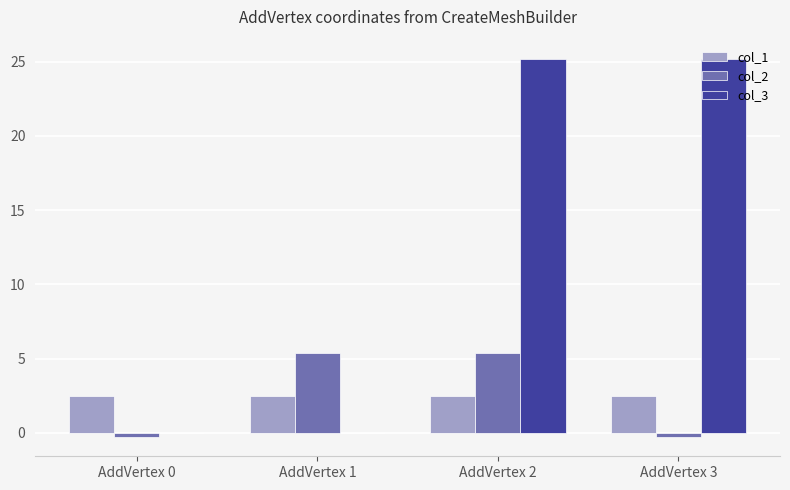

Is the value of col_3 at AddVertex 3 greater than the value of col_1 at AddVertex 2?

Yes